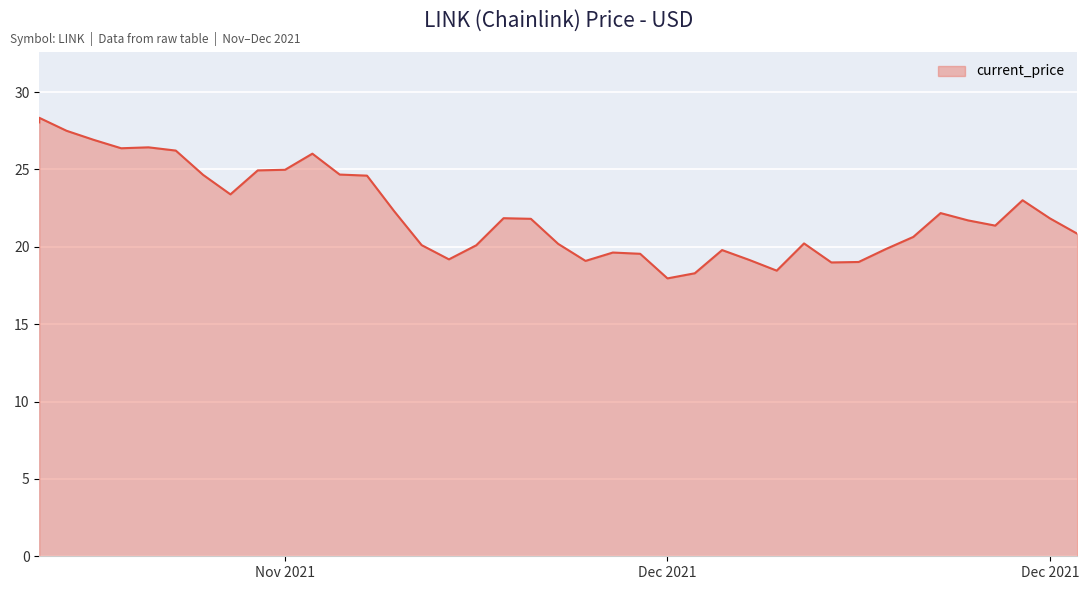

The chart shows a value of 18.3 at 12/15/2021. True or false?

True